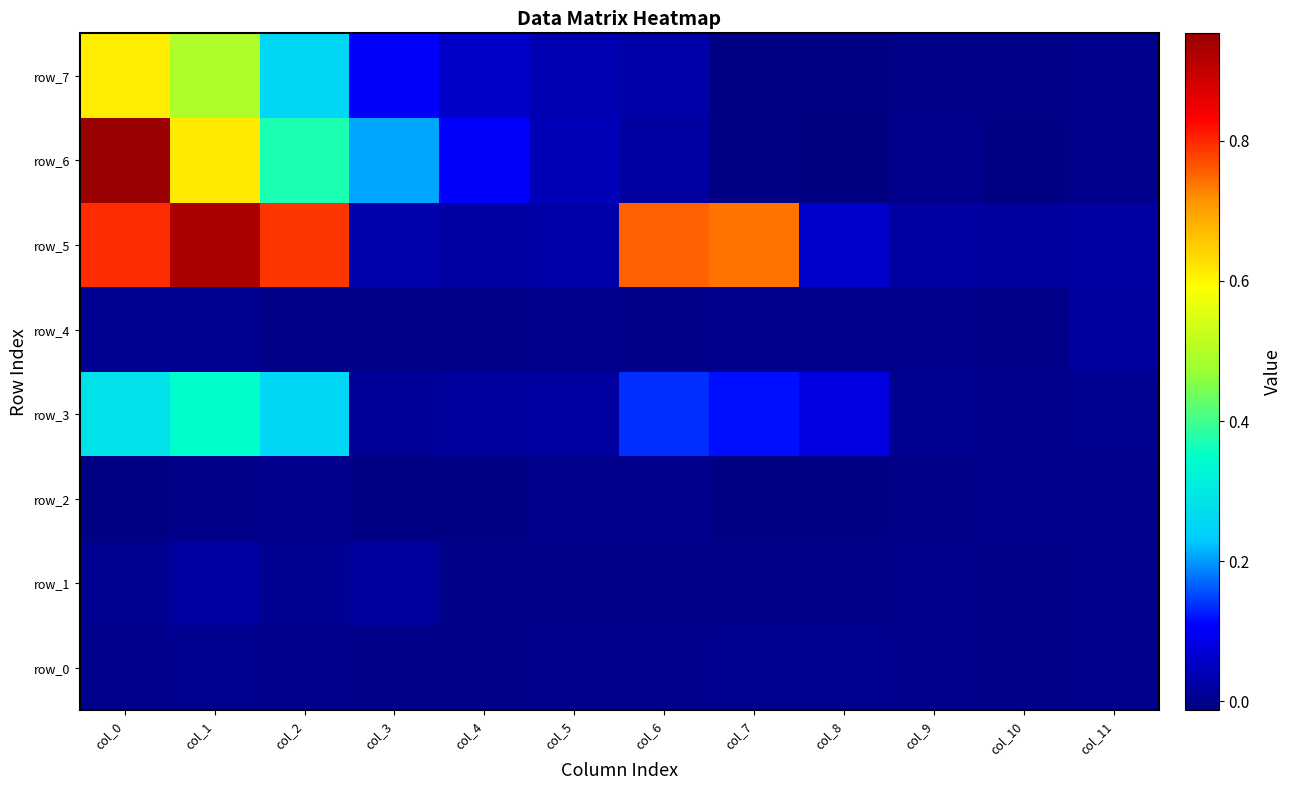

Reading left to right, what are all the values shown in this chart?

row_0: 0.0	0.0	0.0	-0.0	-0.0	0.0	0.0	0.0	0.0	0.0	-0.0	0.0
row_1: 0.0	0.0	0.0	0.0	-0.0	-0.0	-0.0	-0.0	-0.0	0.0	-0.0	0.0
row_2: -0.0	-0.0	0.0	-0.0	-0.0	-0.0	-0.0	-0.0	-0.0	-0.0	-0.0	-0.0
row_3: 0.3	0.3	0.3	0.0	0.0	0.0	0.1	0.1	0.1	0.0	0.0	0.0
row_4: 0.0	0.0	-0.0	-0.0	-0.0	0.0	-0.0	0.0	-0.0	-0.0	-0.0	0.0
row_5: 0.8	0.9	0.8	0.0	0.0	0.0	0.8	0.7	0.1	0.0	0.0	0.0
row_6: 1.0	0.6	0.4	0.2	0.1	0.0	0.0	-0.0	-0.0	-0.0	-0.0	-0.0
row_7: 0.6	0.5	0.3	0.1	0.1	0.0	0.0	-0.0	-0.0	-0.0	-0.0	0.0